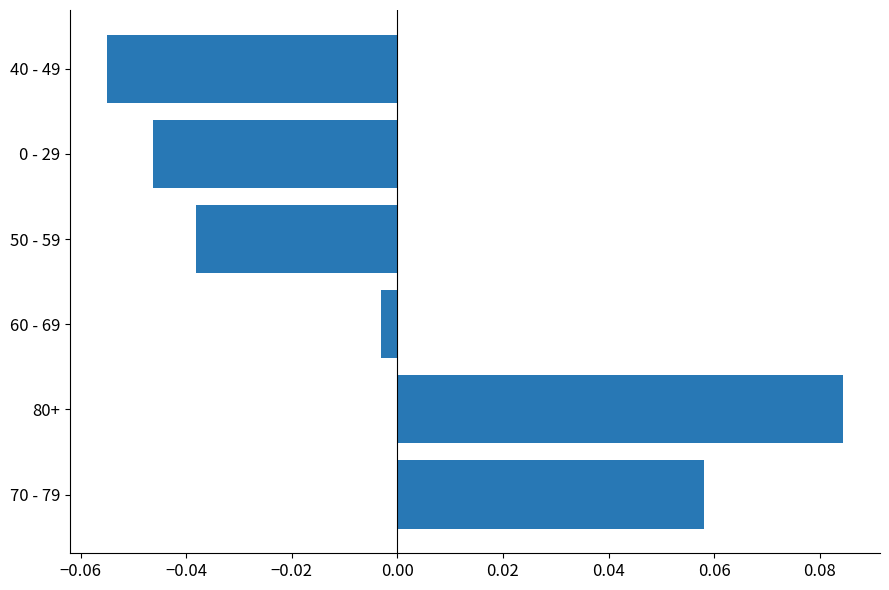

Count the number of values greater than 0.

2